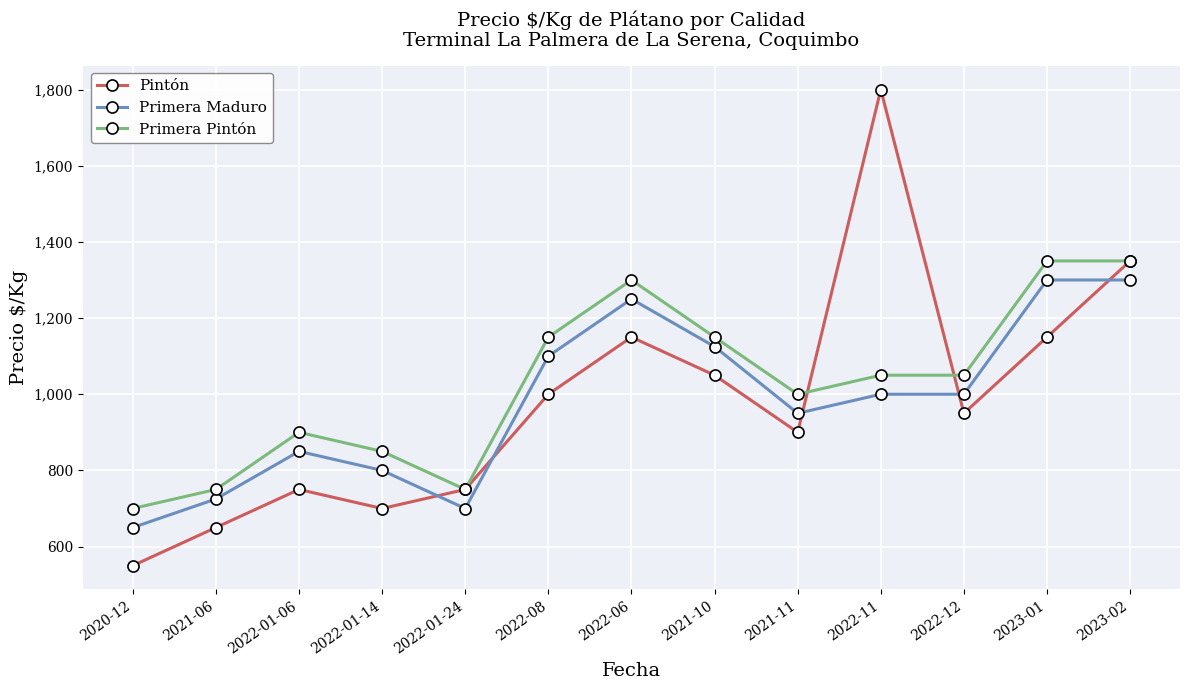

Is it true that Pintón equals 520 at 2022-01-24?

False